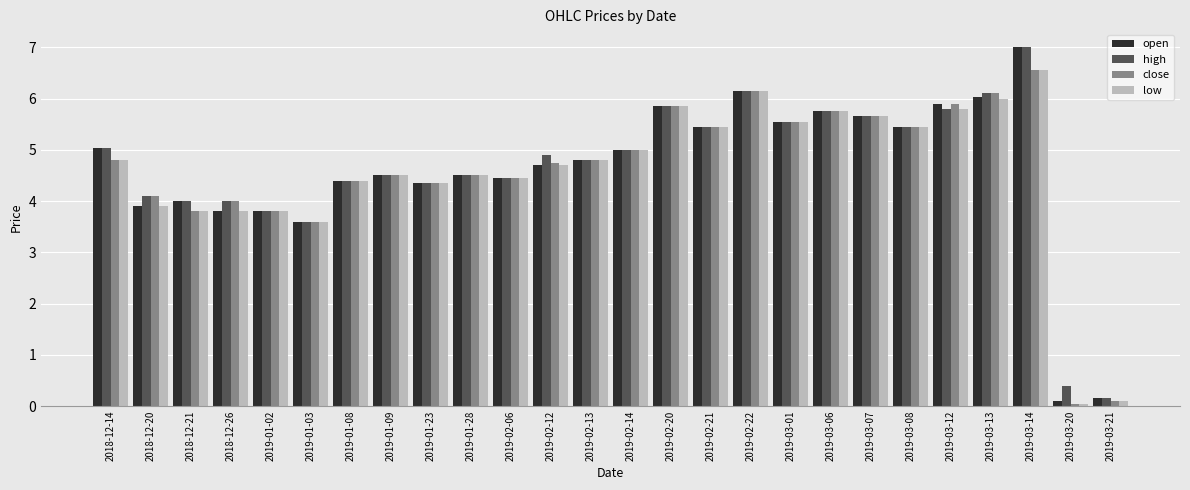

At which label is high closest to 3?

2019-01-03